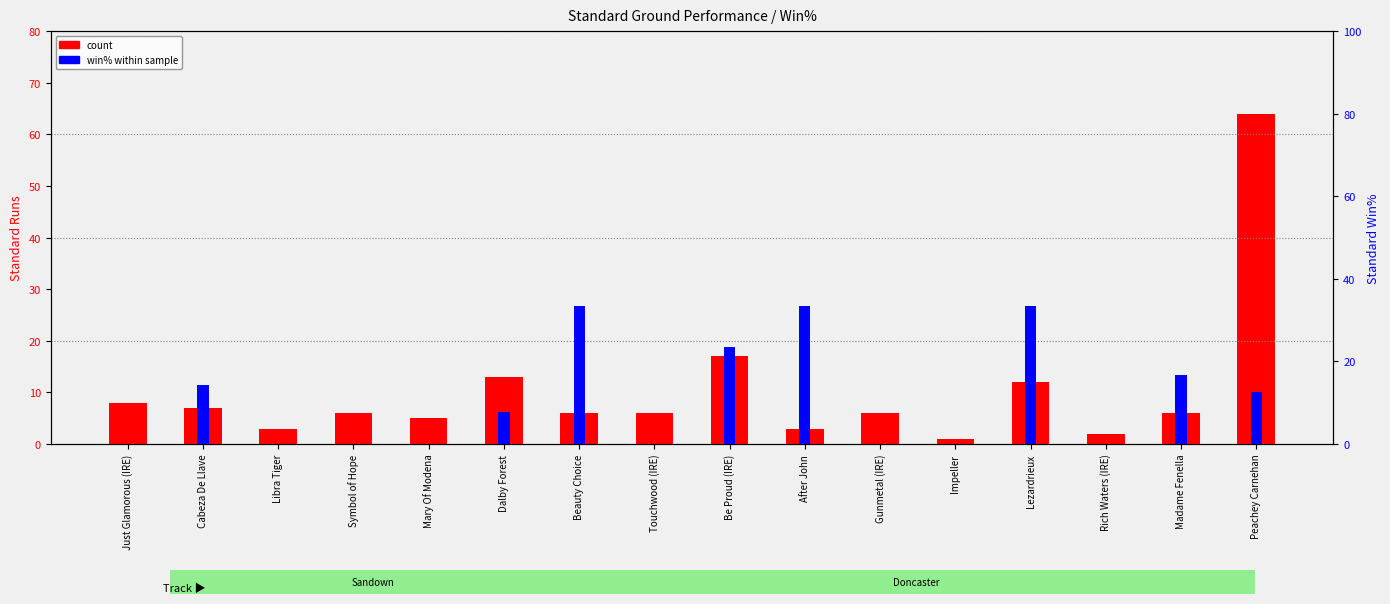

Is the value of win% within sample at Dalby Forest greater than the value of count at Mary Of Modena?

Yes